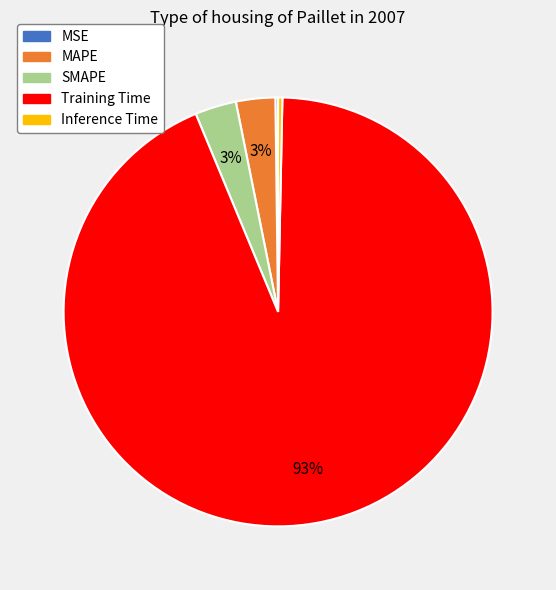

Does Training Time account for over 50% of the chart?

Yes